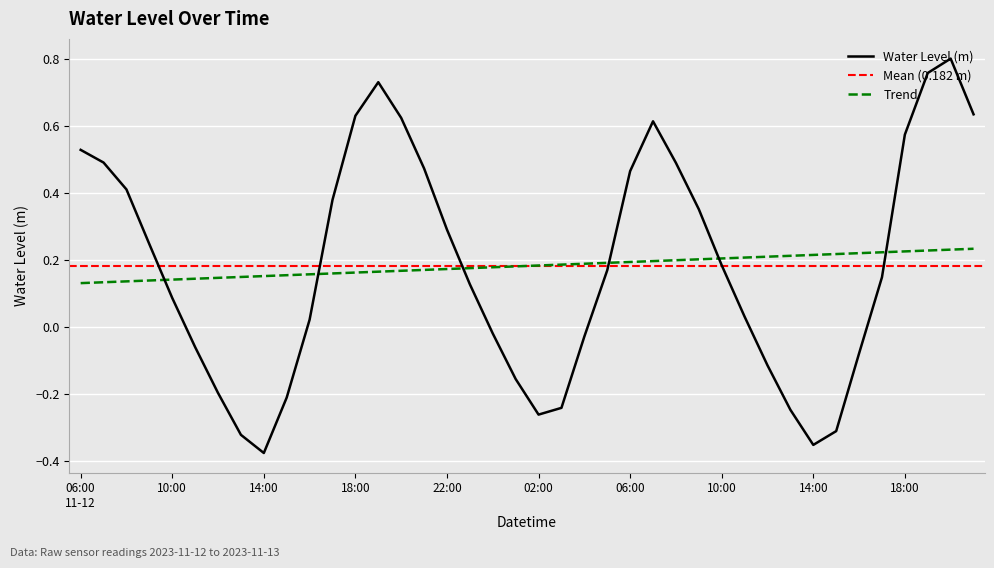

What is the label of the 10th point from the right?

12:00